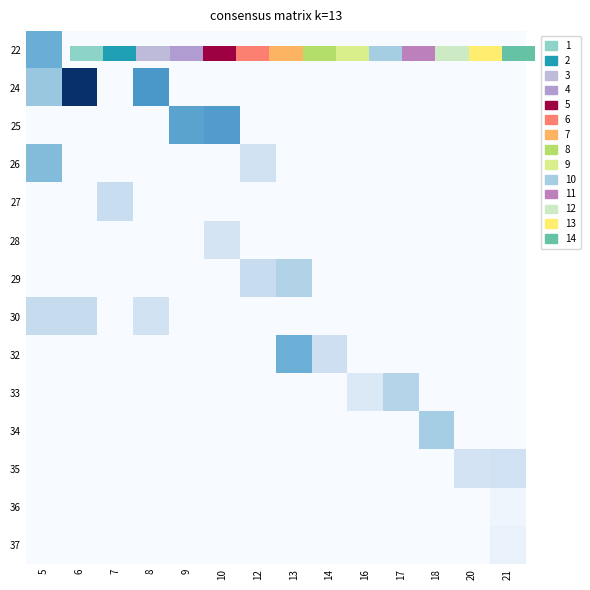

At 17, list the series in order from smallest to largest.

22, 24, 25, 26, 27, 28, 29, 30, 32, 34, 35, 36, 37, 33